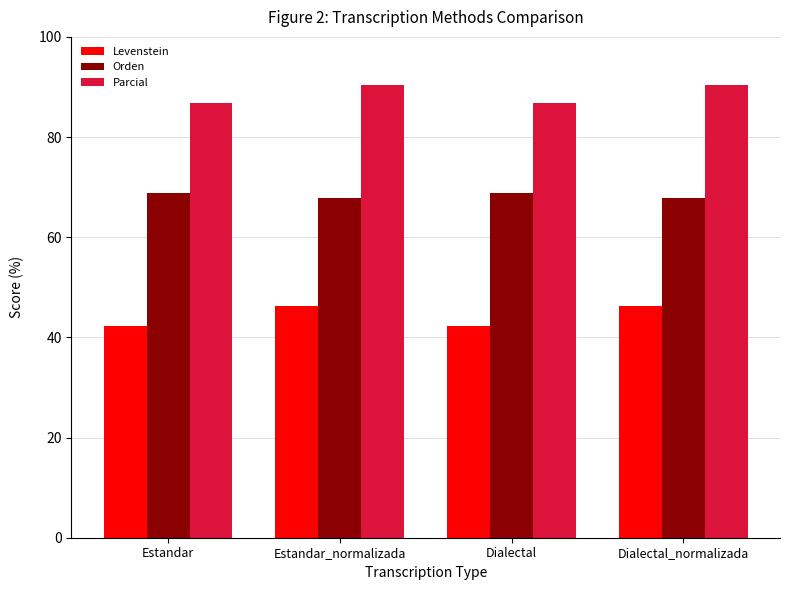

What is the label of the 3rd bar from the left?

Dialectal